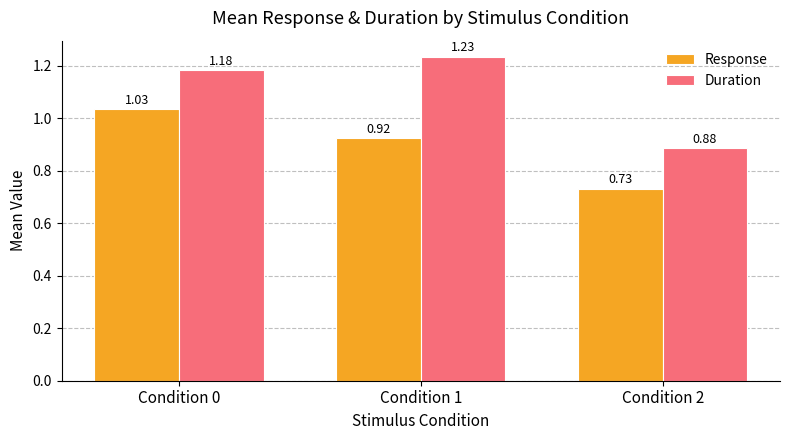

How many values in the Duration series are below 1?

1